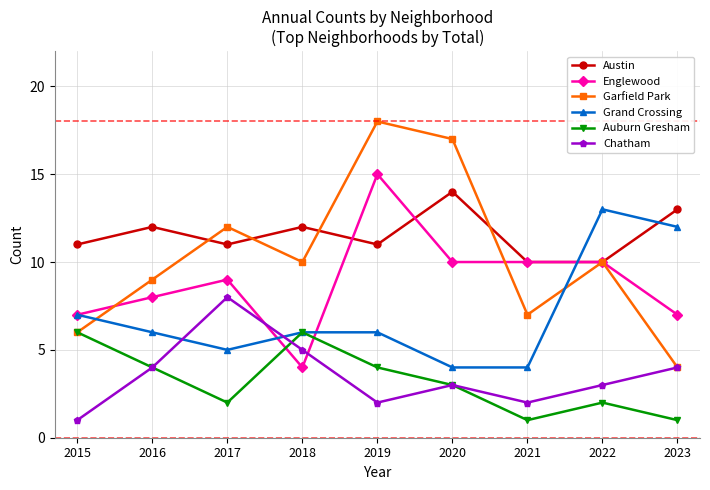

What are all the series names shown in the legend?

Austin, Englewood, Garfield Park, Grand Crossing, Auburn Gresham, Chatham